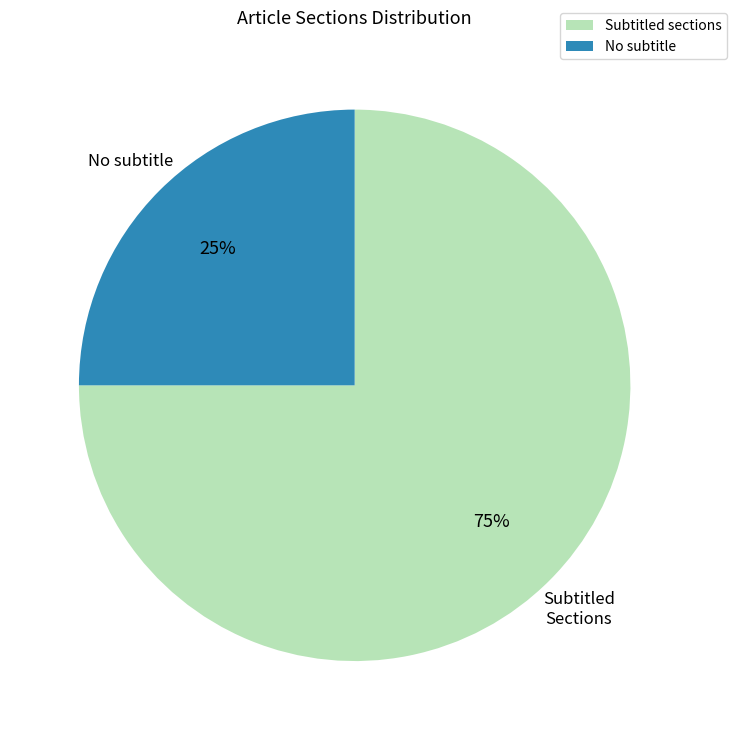

How many segments does this pie chart have?

2